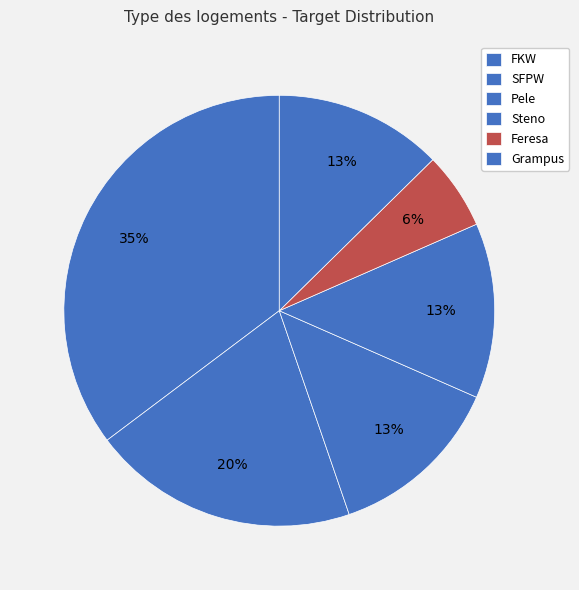

Which slice is the smallest?

Feresa